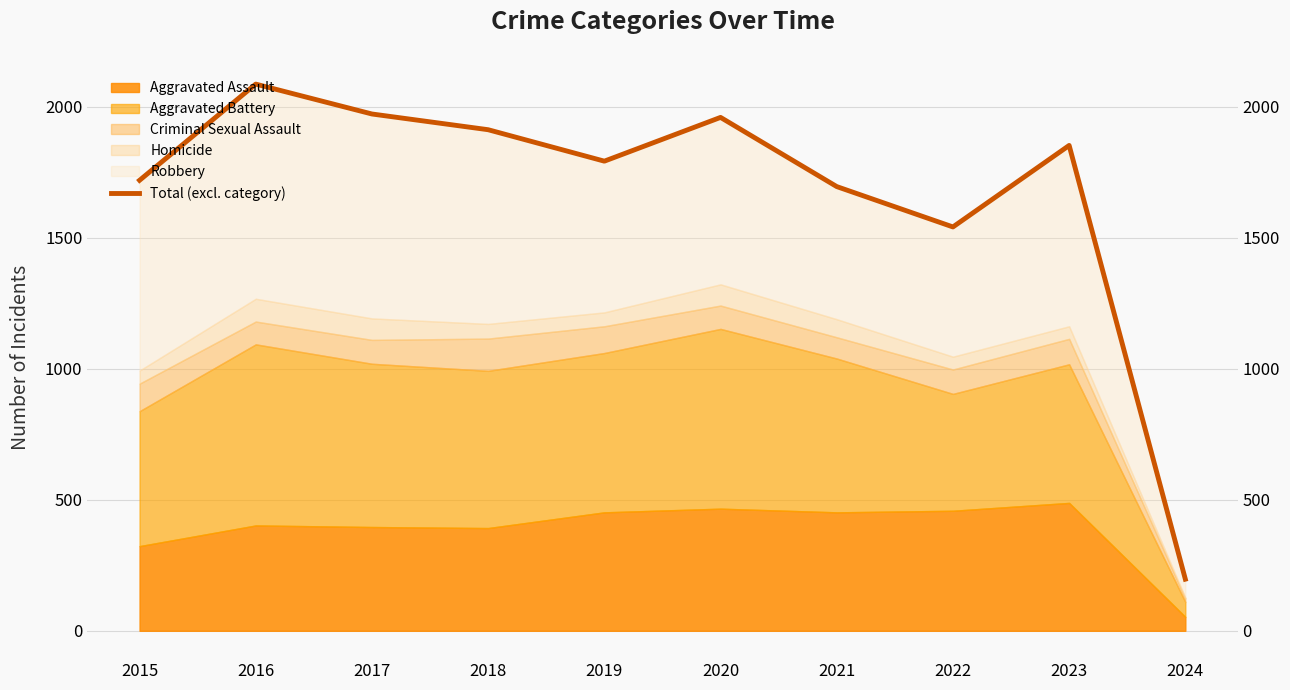

Is it true that the value at 2024 is 129?

False